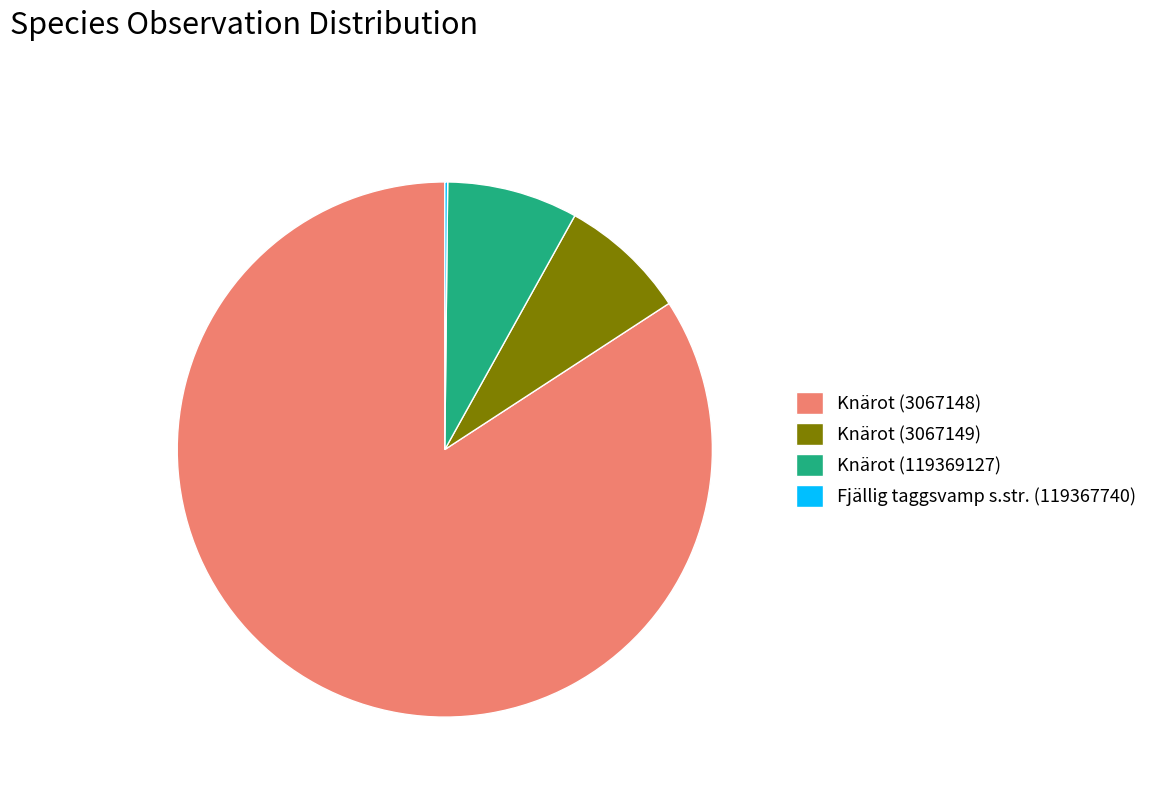

Which slice is the largest?

Knärot (3067148)